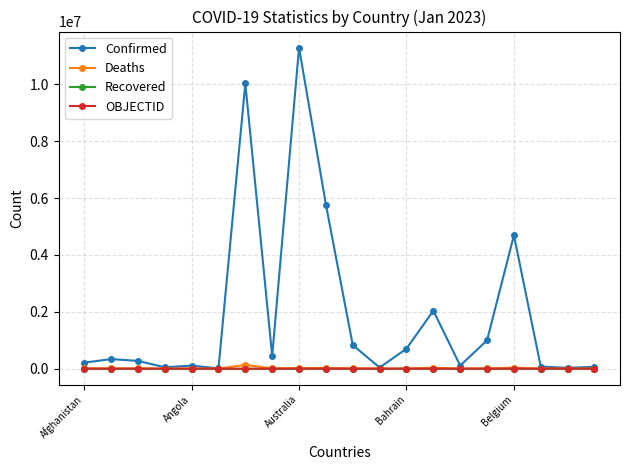

True or false: Confirmed has more than 1 interior local peaks.

True